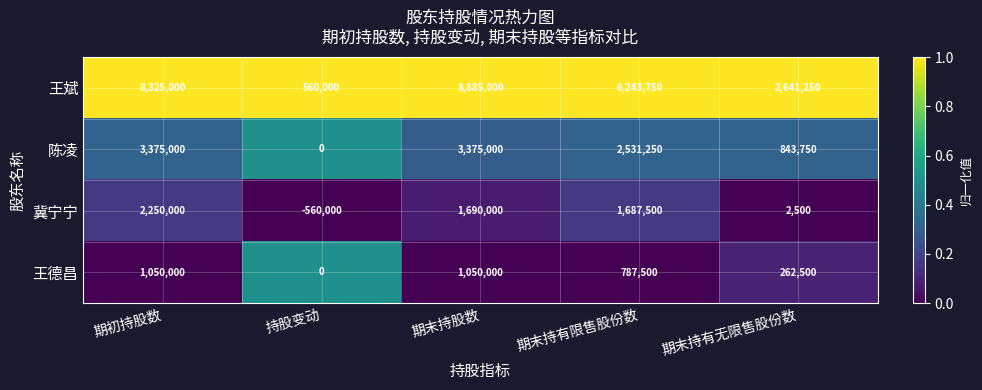

Reading left to right, list all the values displayed in this chart.

王斌: 期初持股数=8325000	持股变动=560000	期末持股数=8885000	期末持有限售股份数=6243750	期末持有无限售股份数=2641250
陈凌: 期初持股数=3375000	持股变动=0	期末持股数=3375000	期末持有限售股份数=2531250	期末持有无限售股份数=843750
冀宁宁: 期初持股数=2250000	持股变动=-560000	期末持股数=1690000	期末持有限售股份数=1687500	期末持有无限售股份数=2500
王德昌: 期初持股数=1050000	持股变动=0	期末持股数=1050000	期末持有限售股份数=787500	期末持有无限售股份数=262500